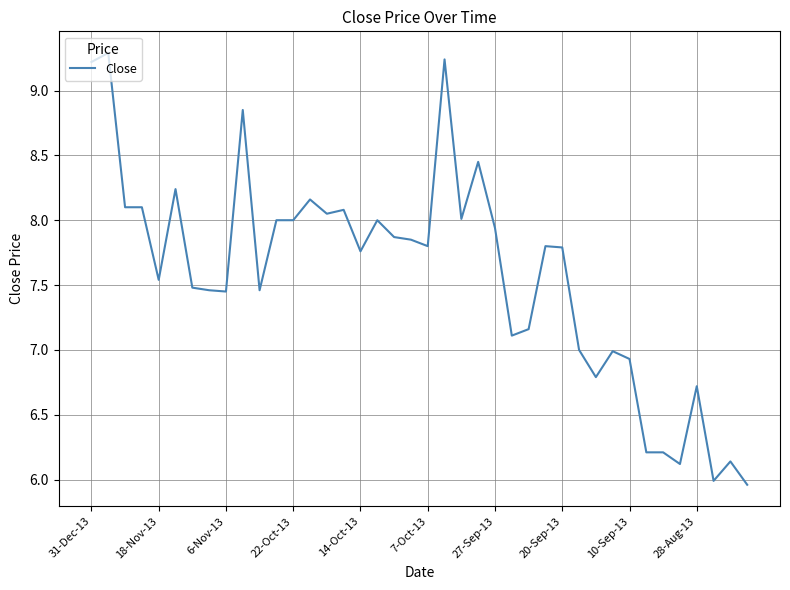

What is the difference between the maximum and minimum values?

3.3